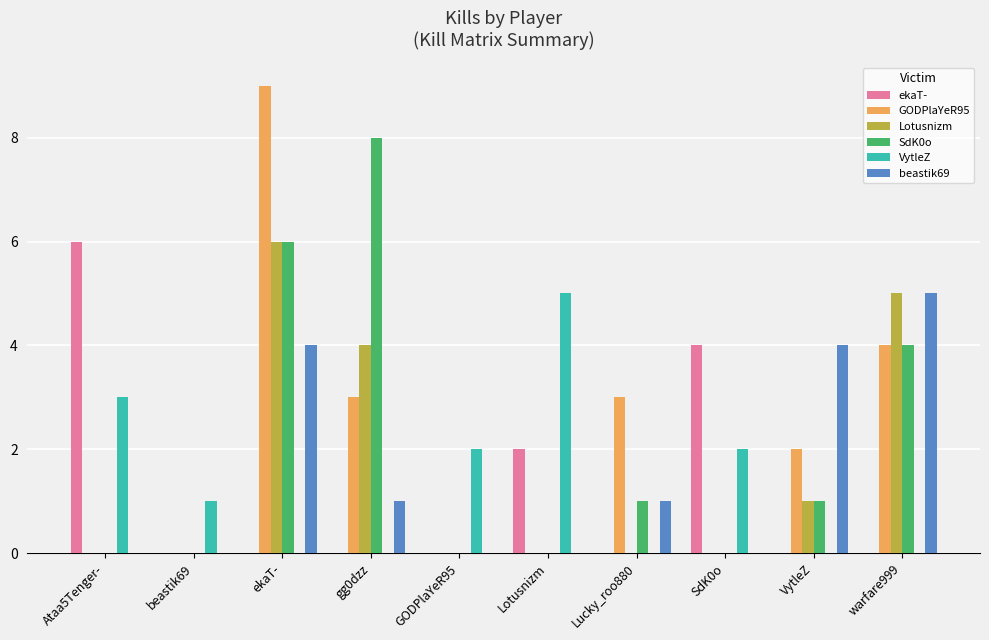

What is the total value across all series at warfare999?

18